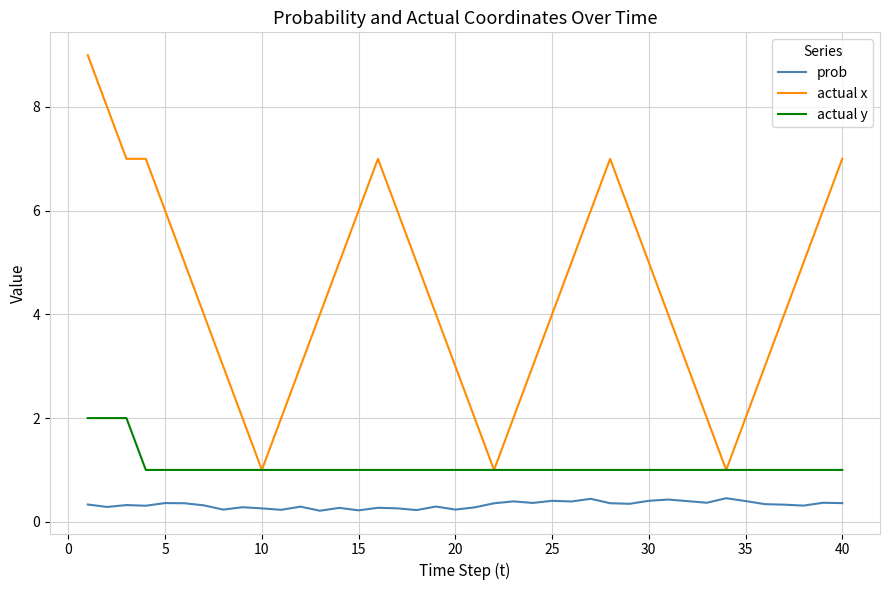

True or false: prob and actual x cross at least once.

False